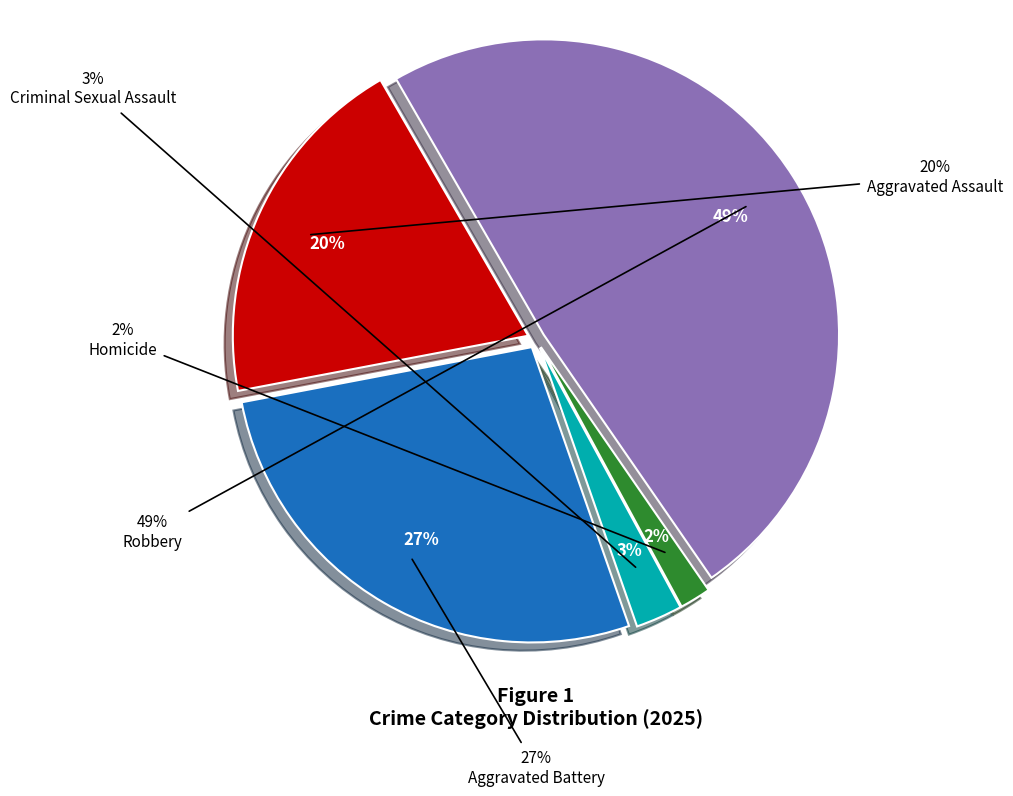

Does Criminal Sexual Assault represent more than half of the total?

No